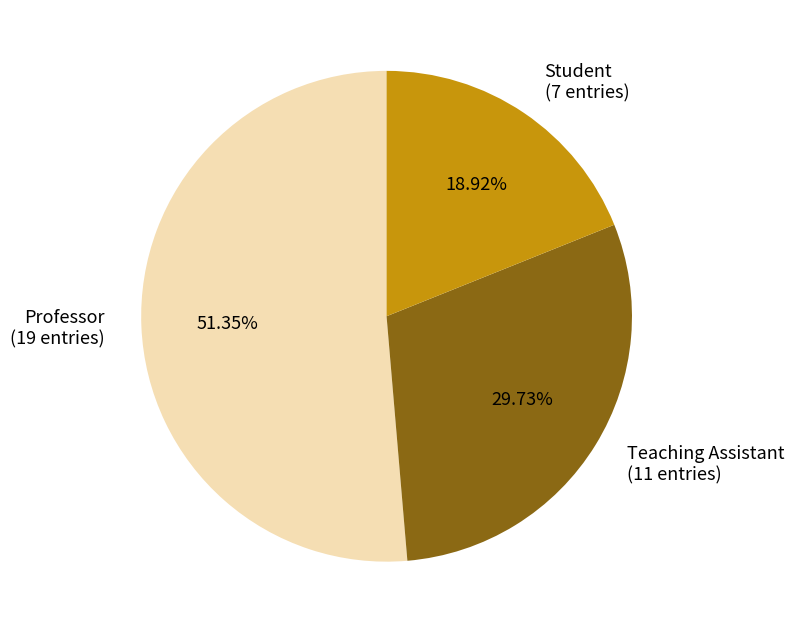

Which has a higher value, Teaching Assistant or Professor?

Professor